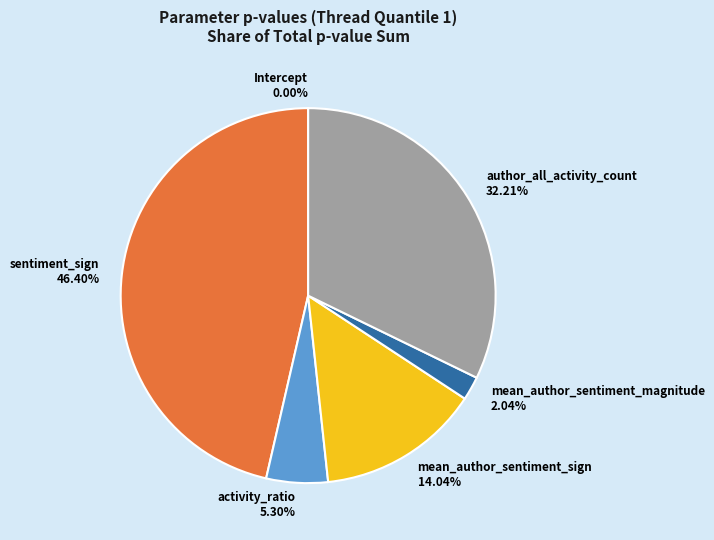

Is the sum of mean_author_sentiment_sign 14.04% and author_all_activity_count 32.21% greater than half?

No